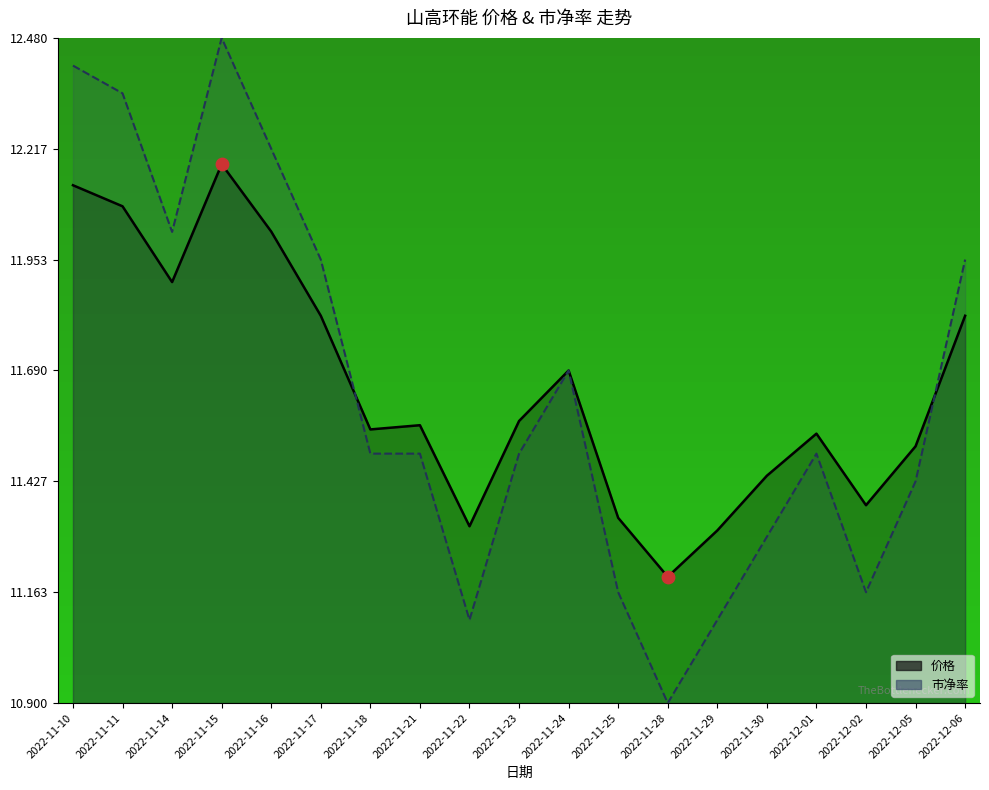

Is the value of 市净率 at 2022-11-16 greater than the value of 价格 at 2022-11-14?

Yes